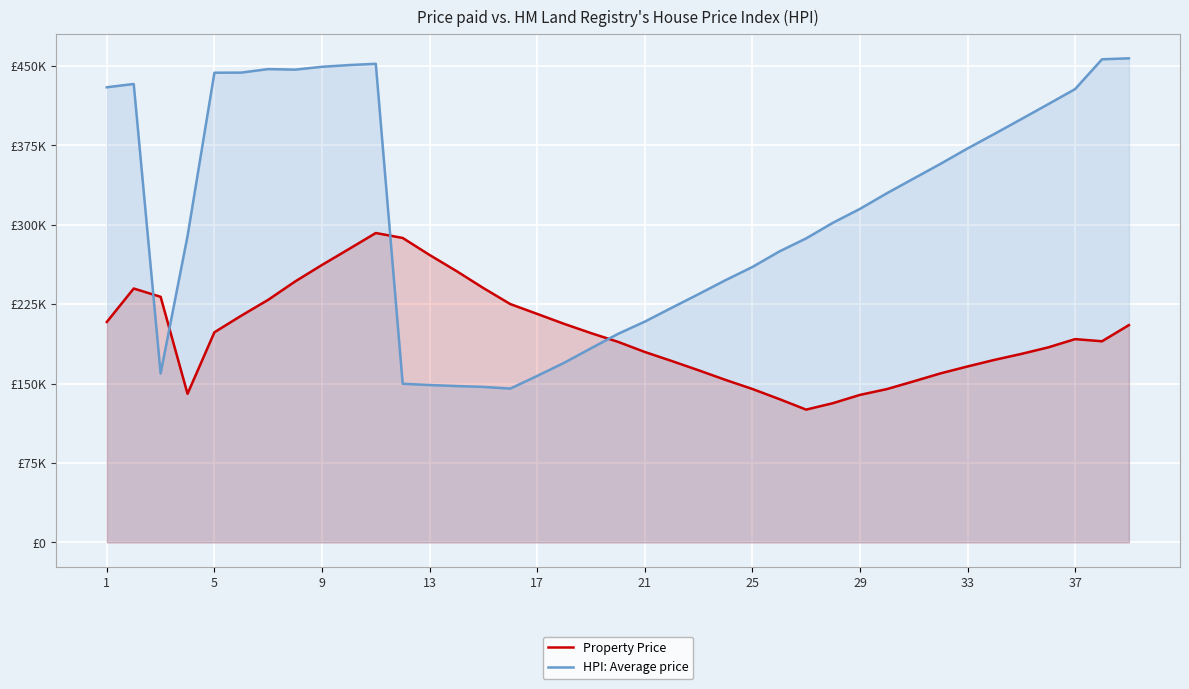

What is the label of the 39th point from the right?

1